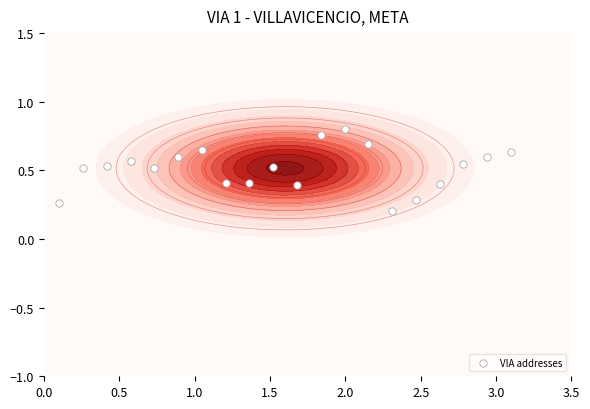

True or false: the data shows 0.3 at 11.

False